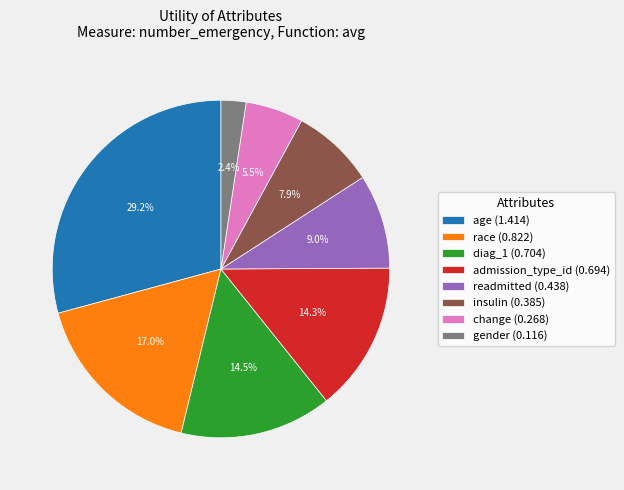

Does race represent more than half of the total?

No